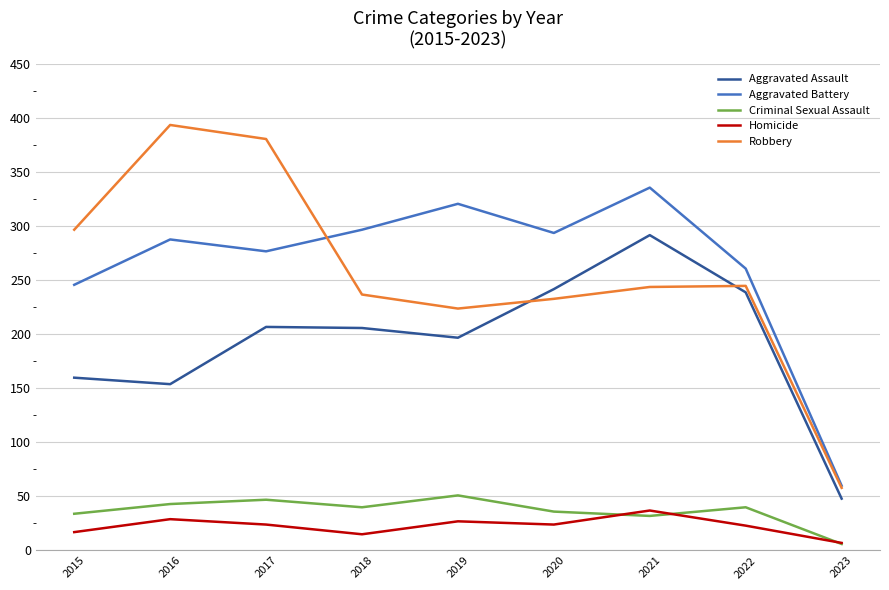

Which label corresponds to the largest value in the chart?

2016